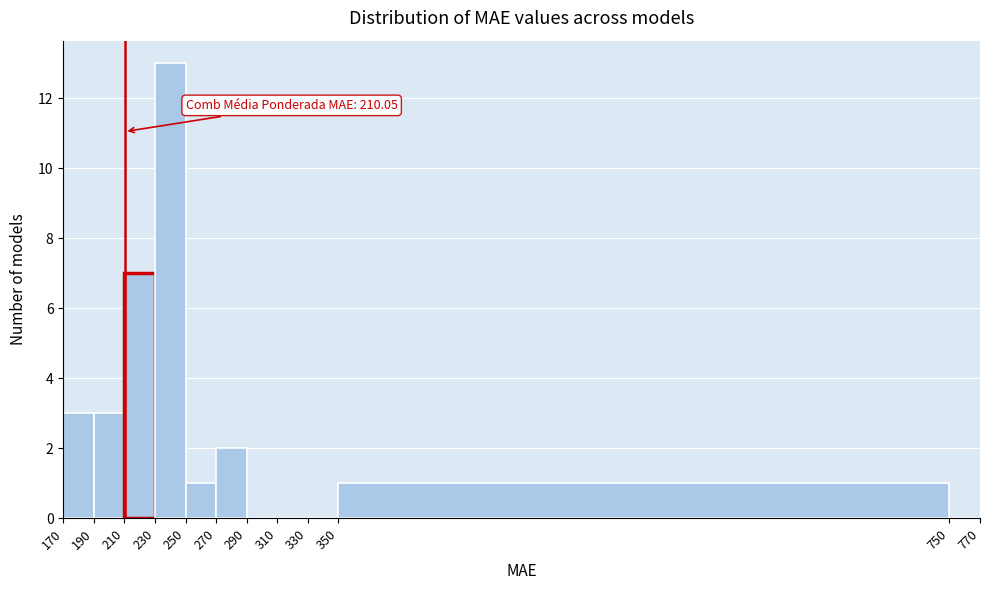

Over which range of the x-axis is the bar tallest?

230 to 250